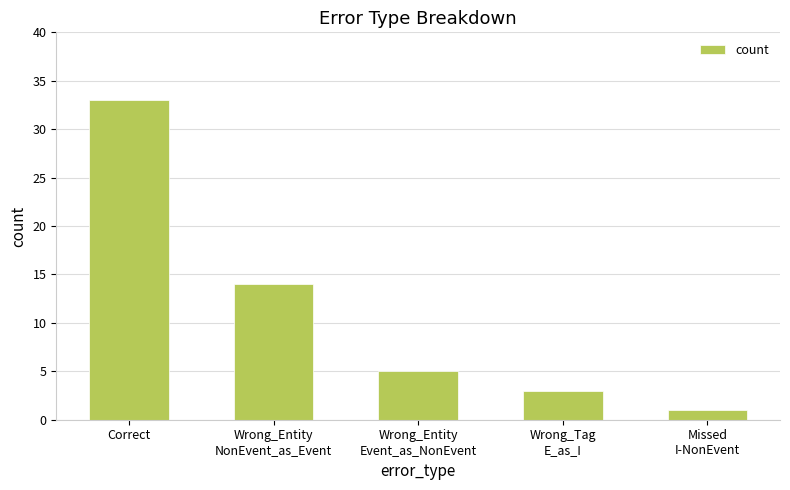

What position from the right is Wrong_Entity
NonEvent_as_Event?

4